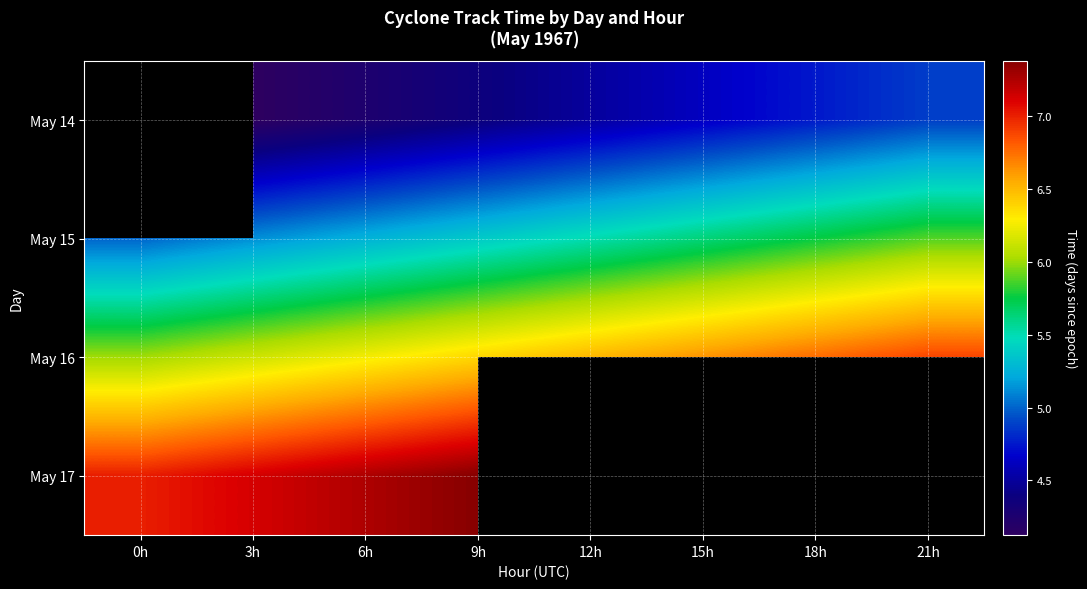

At which category is the sum across all series the highest?

9h